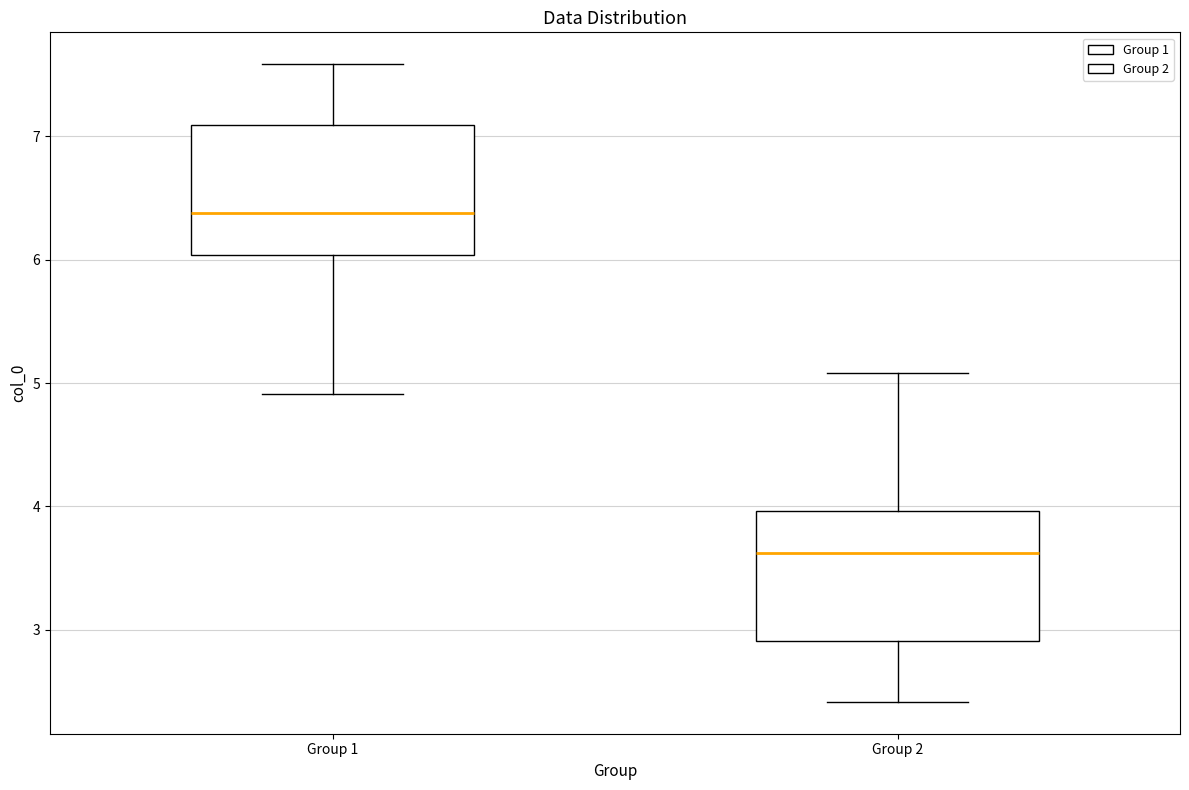

Reading left to right, read every box against the y-axis: the position of its median line, the range the box covers, and the ends of its whiskers. The values are not printed on the chart, so give them approximately, as read against the axis.

Group 1: median 6.4, box 6.0 to 7.1, whiskers 4.9 to 7.6
Group 2: median 3.6, box 2.9 to 4.0, whiskers 2.4 to 5.1